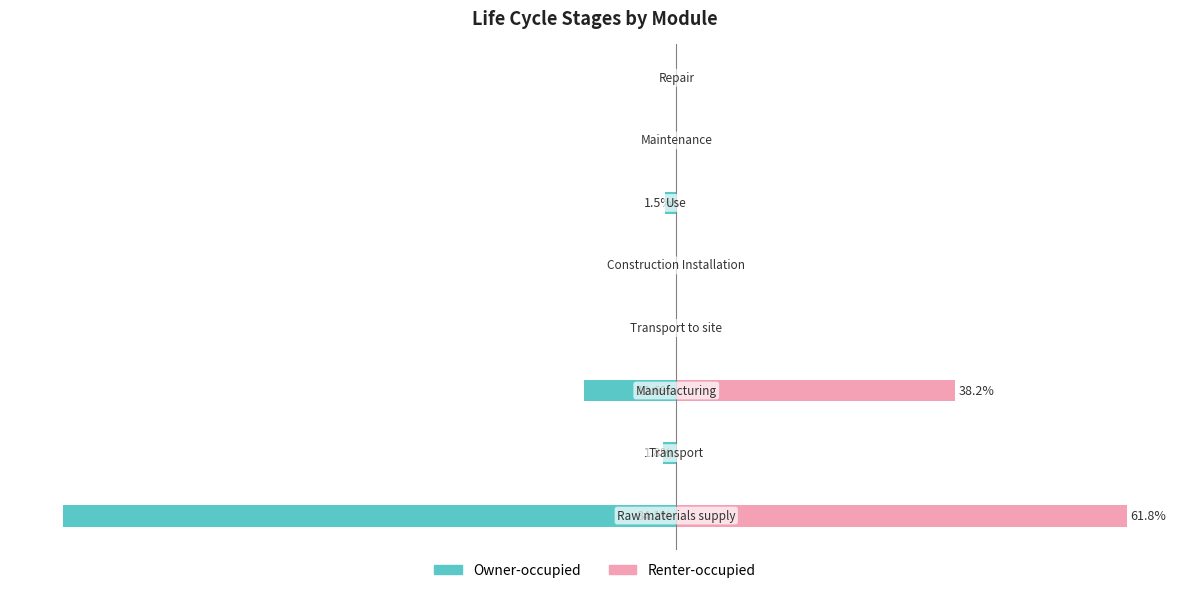

The Renter-occupied series shows 0.0 at 40. True or false?

True